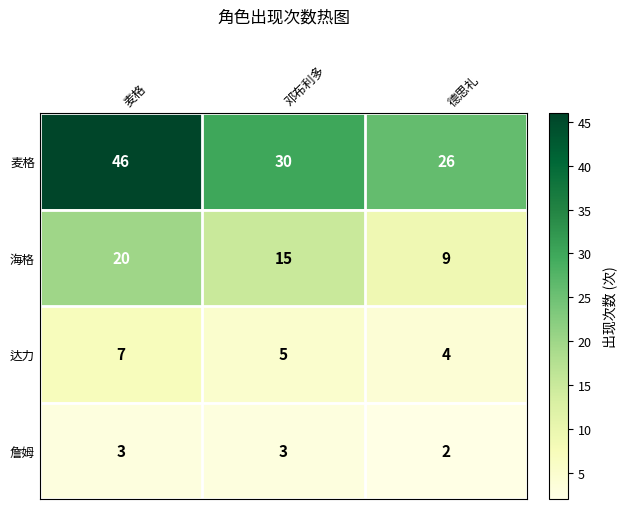

What is the spread (max minus min) of values at 德思礼?

24